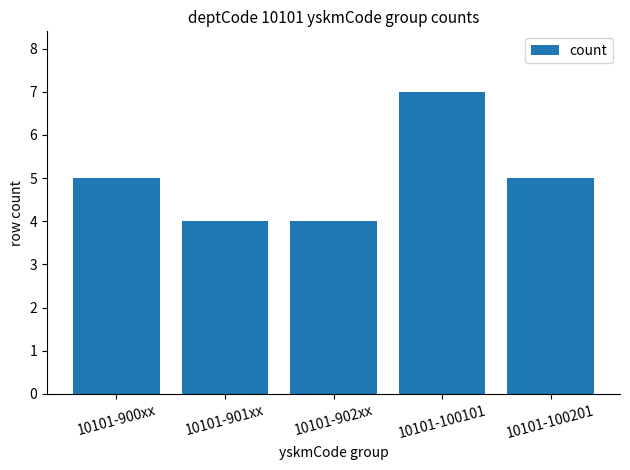

How many series are shown in this chart?

1